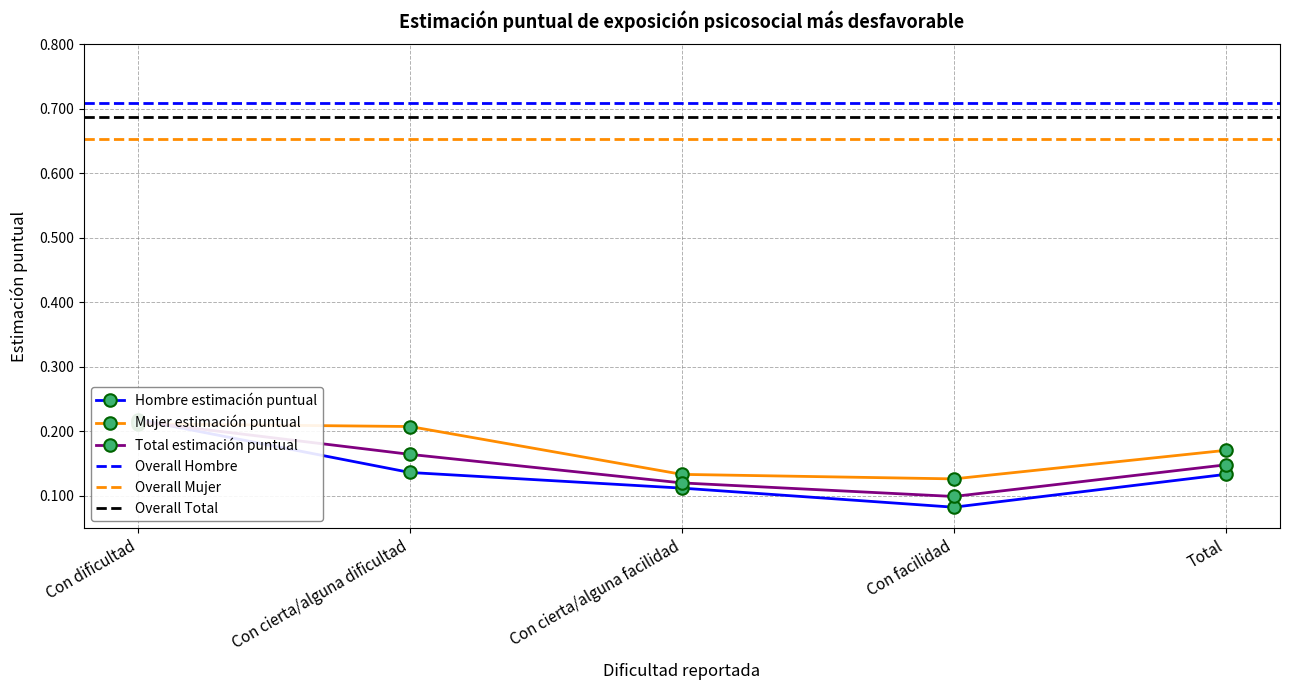

At which category does Total estimación puntual reach its first local valley?

Con facilidad